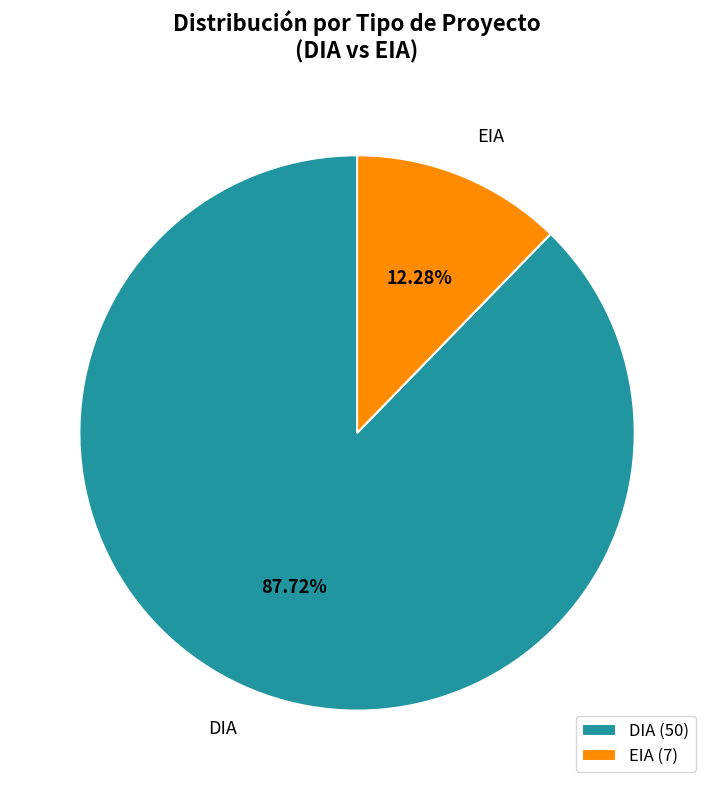

What is the largest slice in the pie chart?

DIA